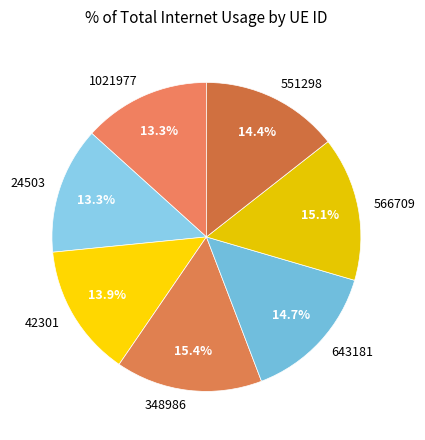

Is it true that 551298 is 28% of the pie?

False